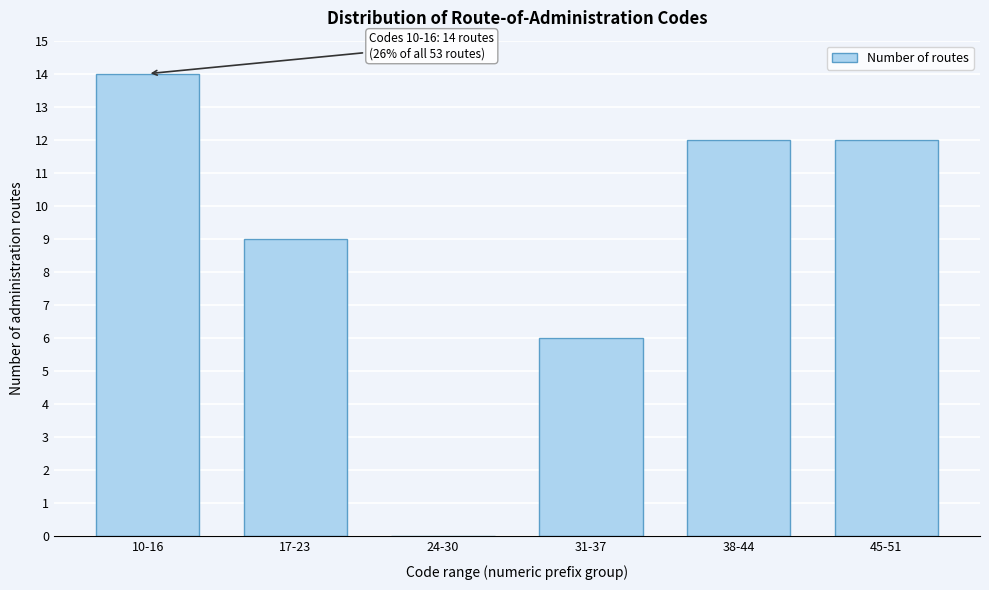

Reading left to right, what are all the values shown in this chart?

10-16=14	17-23=9	24-30=0	31-37=6	38-44=12	45-51=12